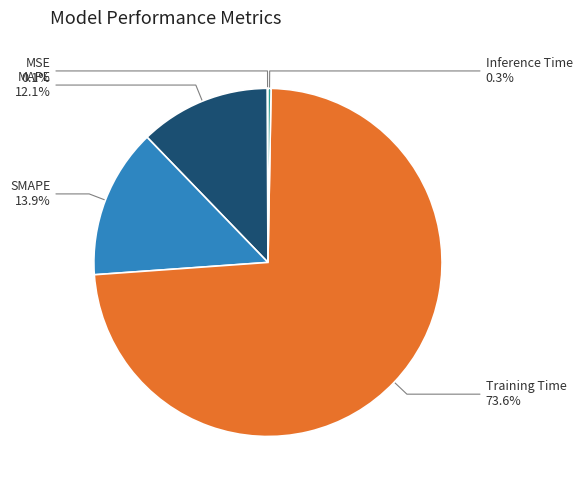

Do Inference Time and SMAPE together represent more than half of the pie?

No